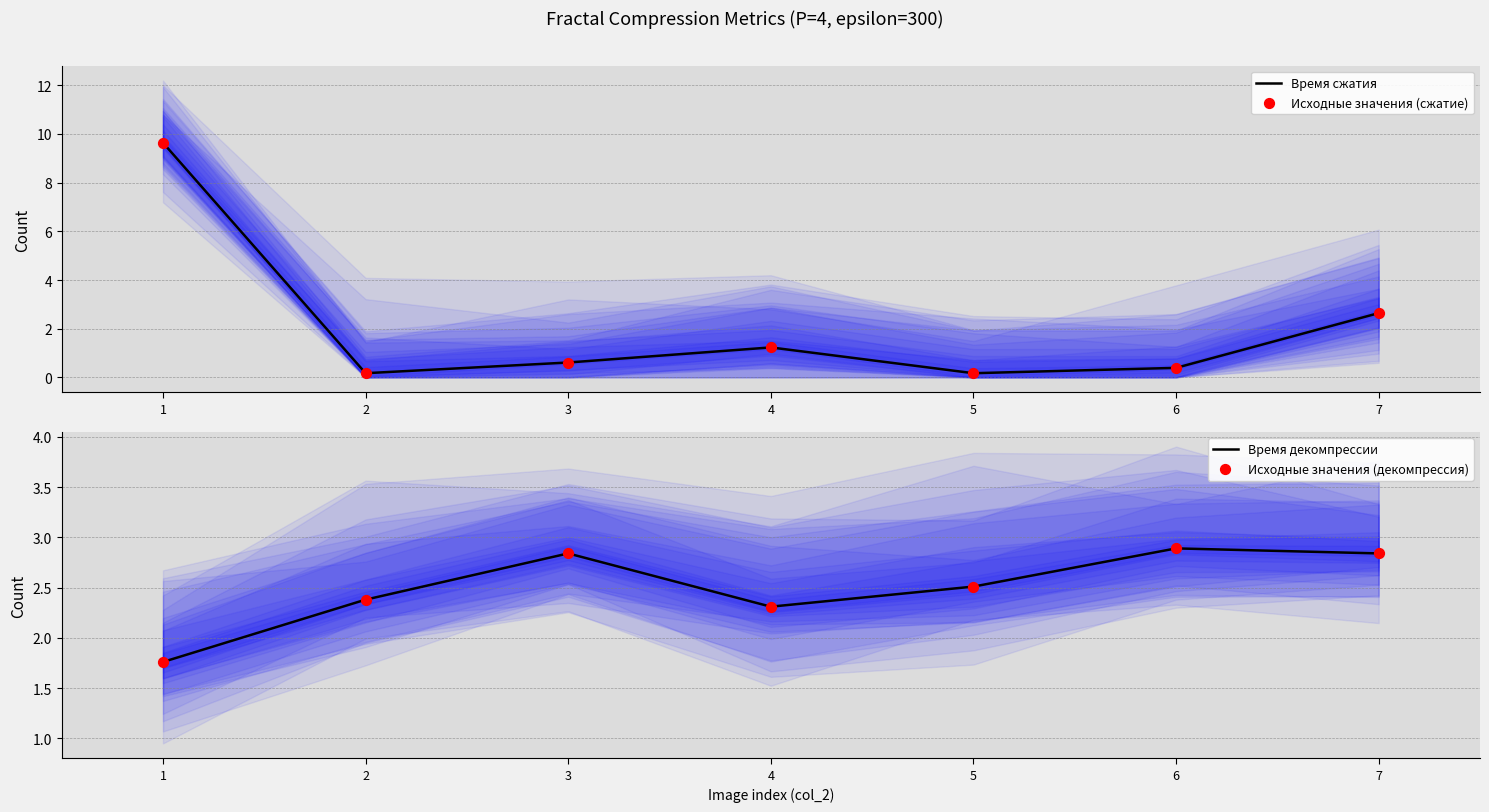

At how many categories does at least one series exceed 1?

7